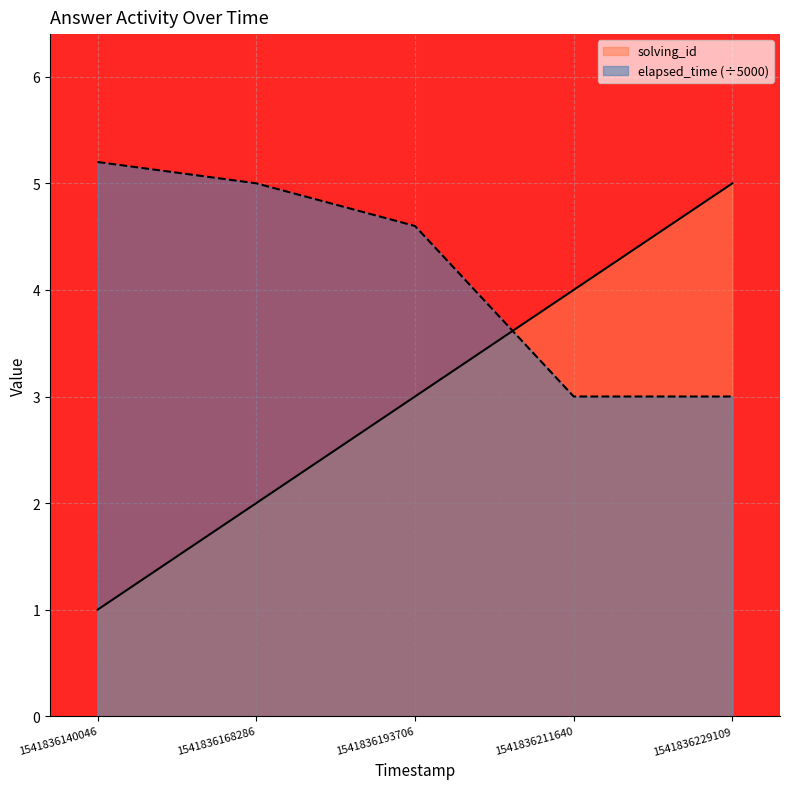

Reading right to left, extract all data points from this chart.

solving_id: 1541836229109=5.0	1541836211640=4.0	1541836193706=3.0	1541836168286=2.0	1541836140046=1.0
elapsed_time: 1541836229109=3.0	1541836211640=3.0	1541836193706=4.6	1541836168286=5.0	1541836140046=5.2